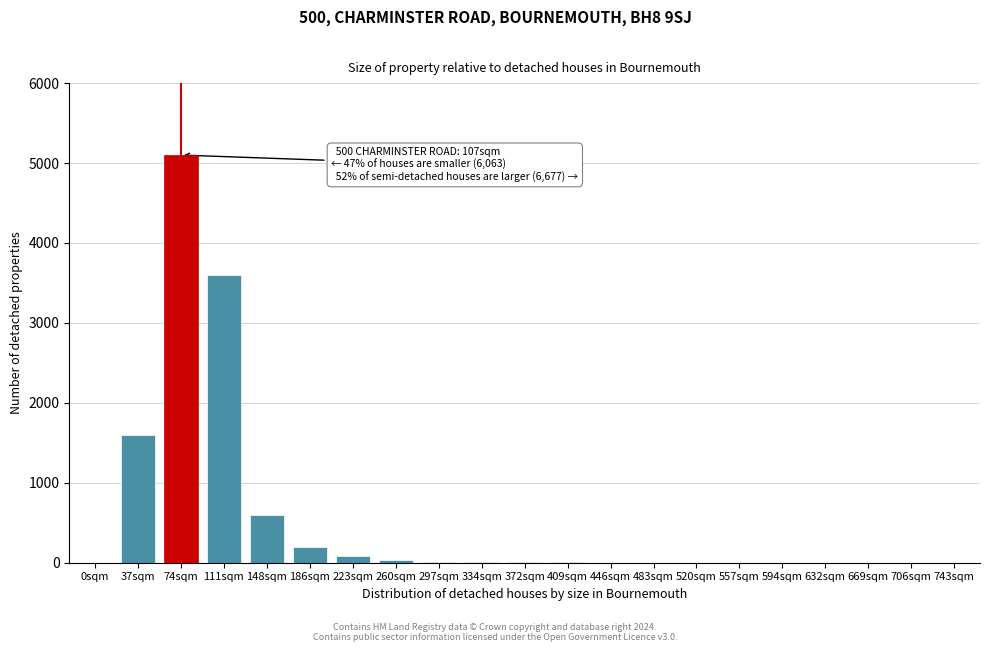

What is the sum of all values?

11244